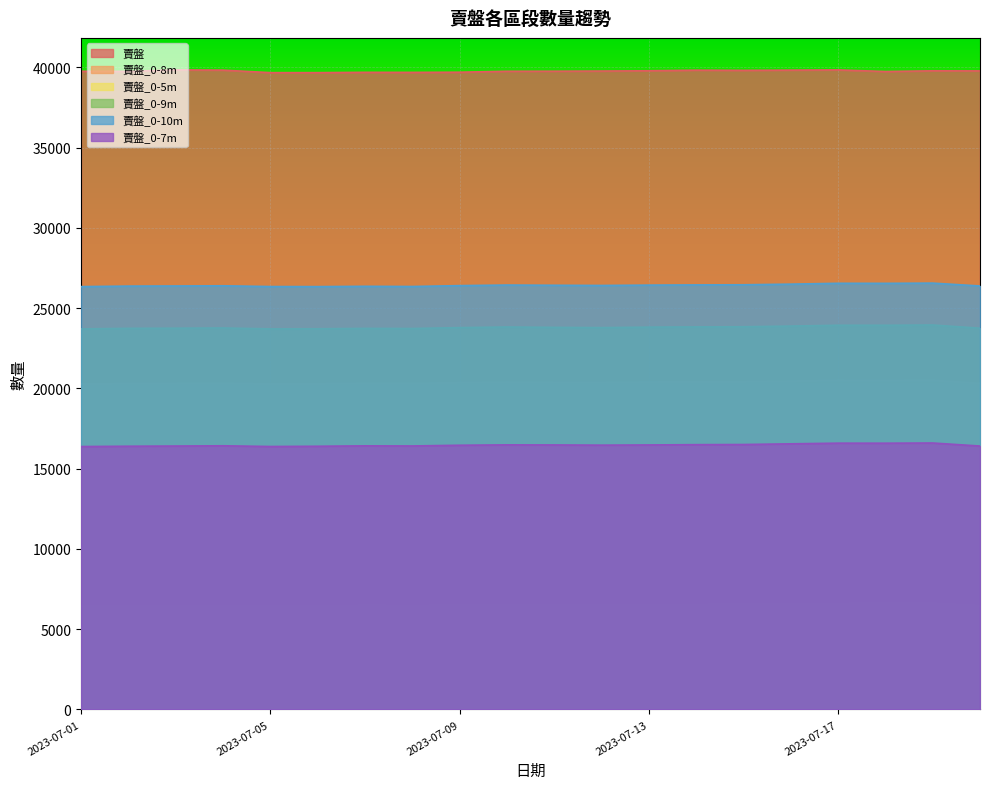

At which label does 賣盤_0-9m reach its minimum?

2023-07-01